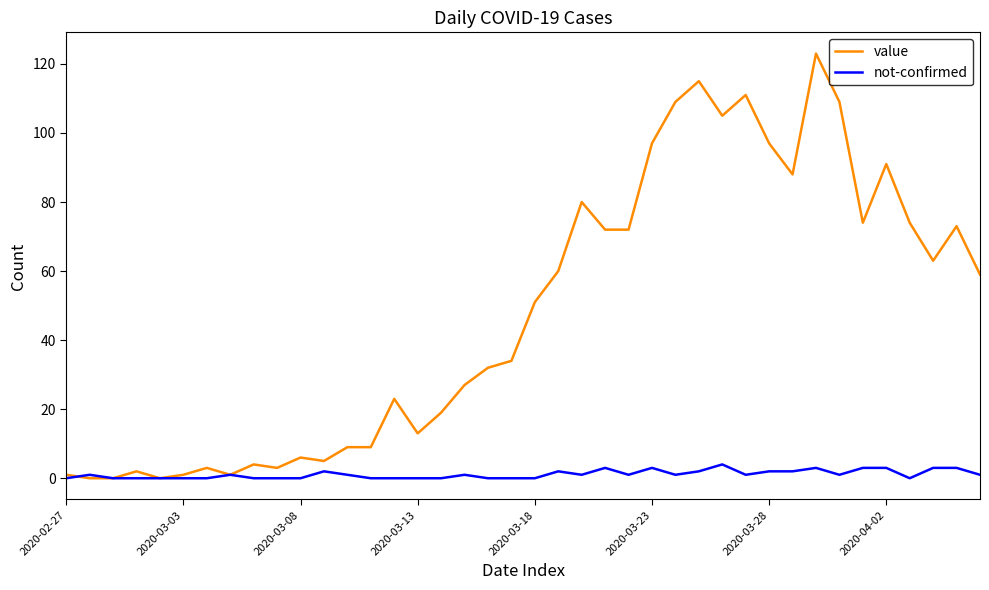

What are all the series names shown in the legend?

value, not-confirmed